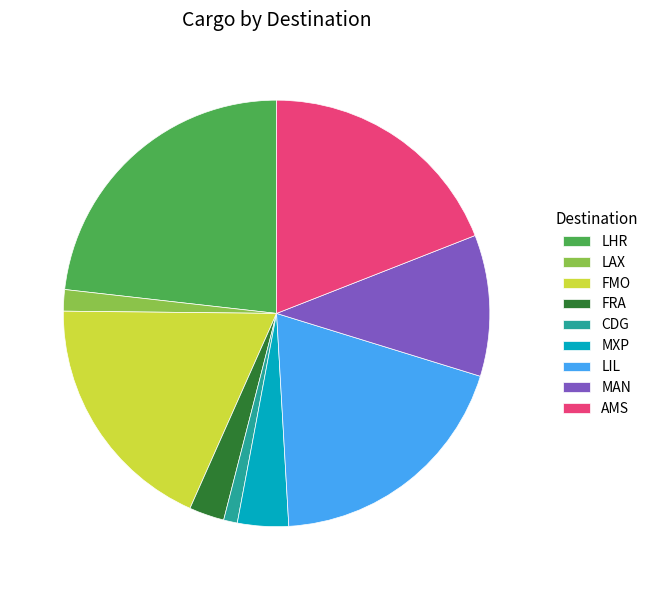

Combined, do LHR and CDG account for over 50%?

No